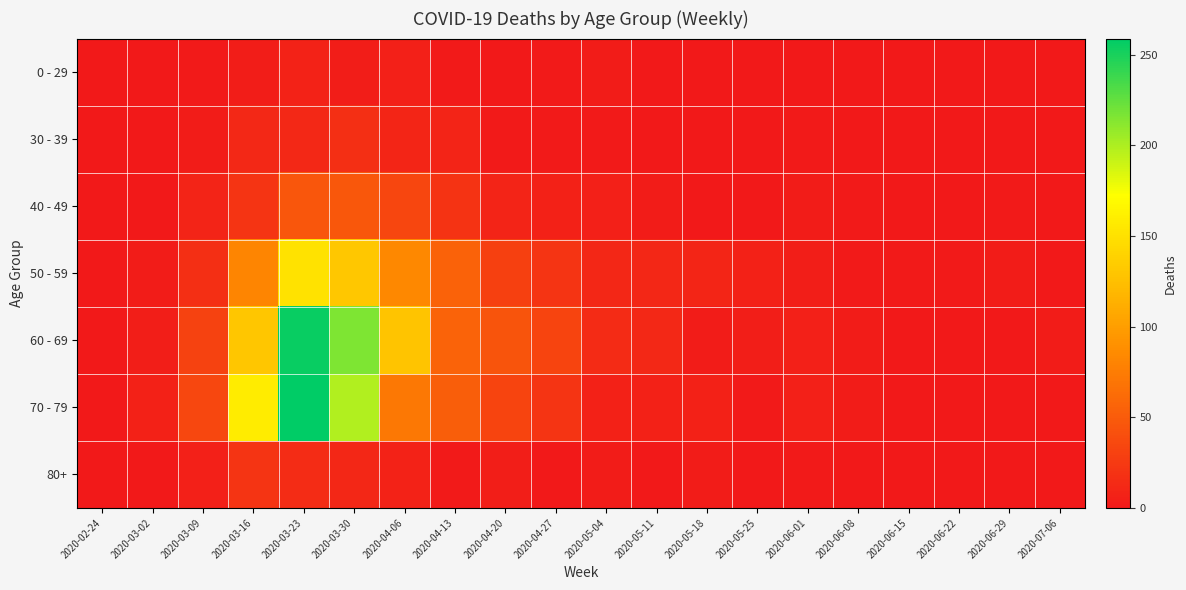

At how many categories does at least one series exceed 123?

4